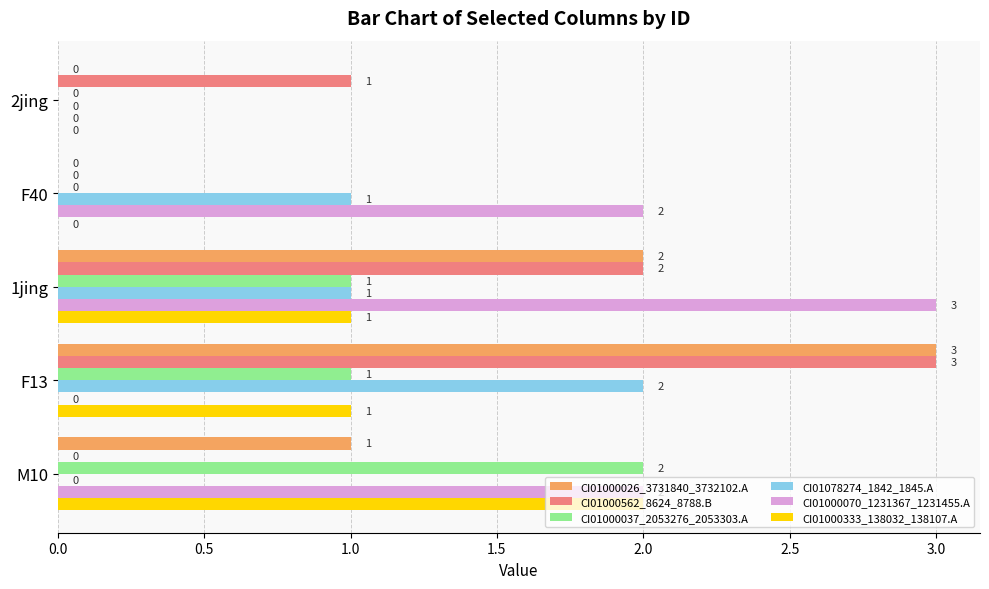

True or false: CI01078274_1842_1845.A has a value of -1 at M10.

False